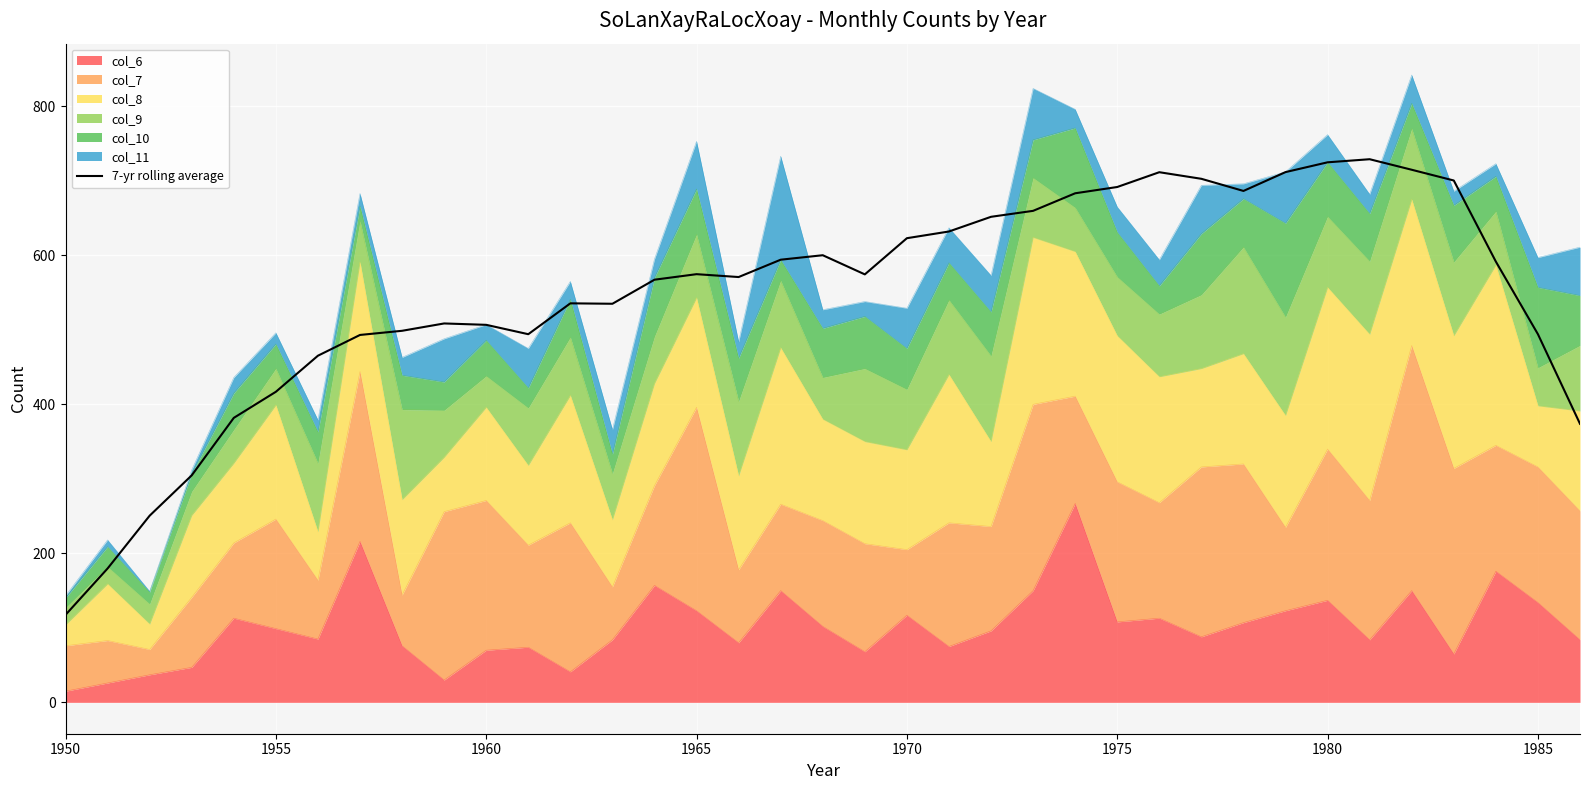

The chart shows a value of 1011.1 at 1980. True or false?

False